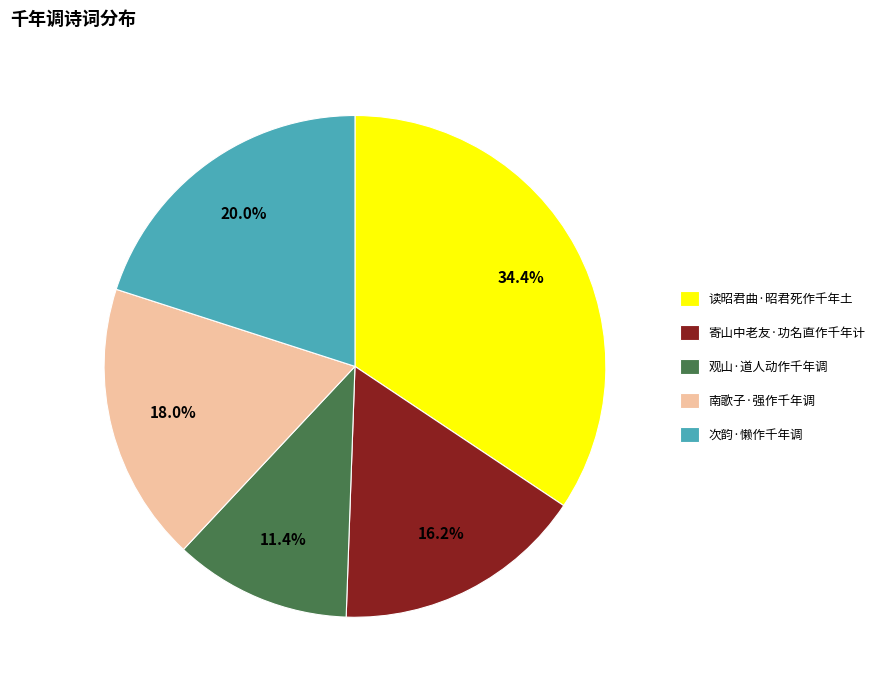

To the nearest percent, what is the difference between the largest and smallest slice percentages?

23%